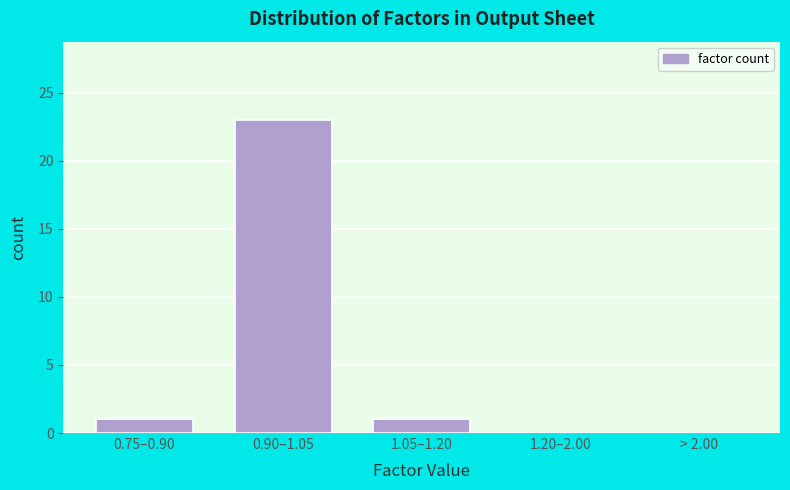

Reading left to right, what are all the values shown in this chart?

0.75–0.90=1	0.90–1.05=23	1.05–1.20=1	1.20–2.00=0	> 2.00=0